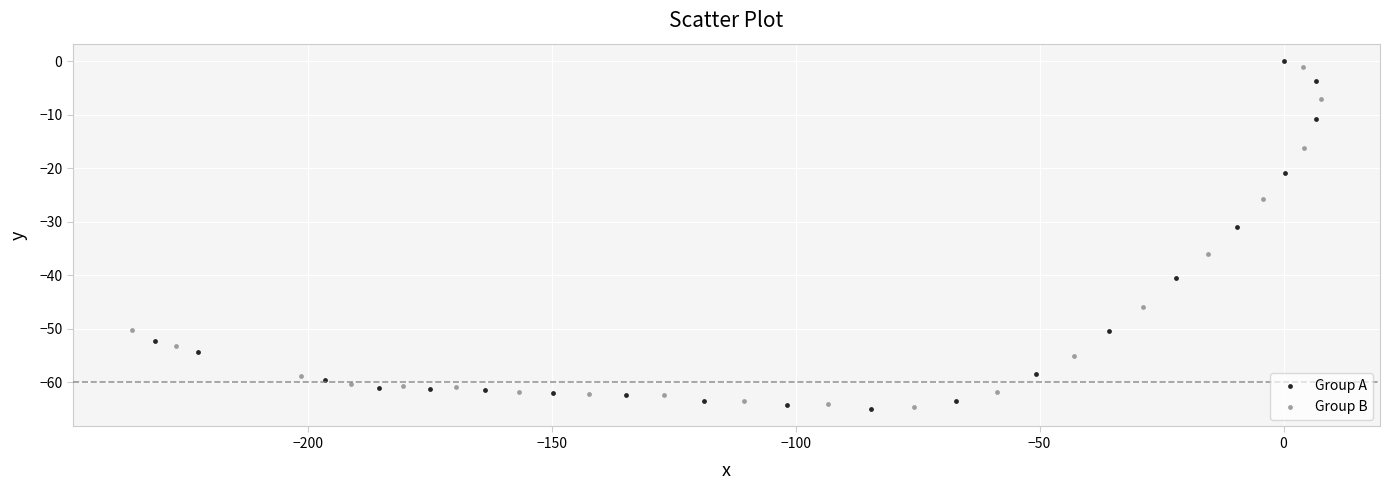

Which series has the largest Y range (max minus min)?

Group A